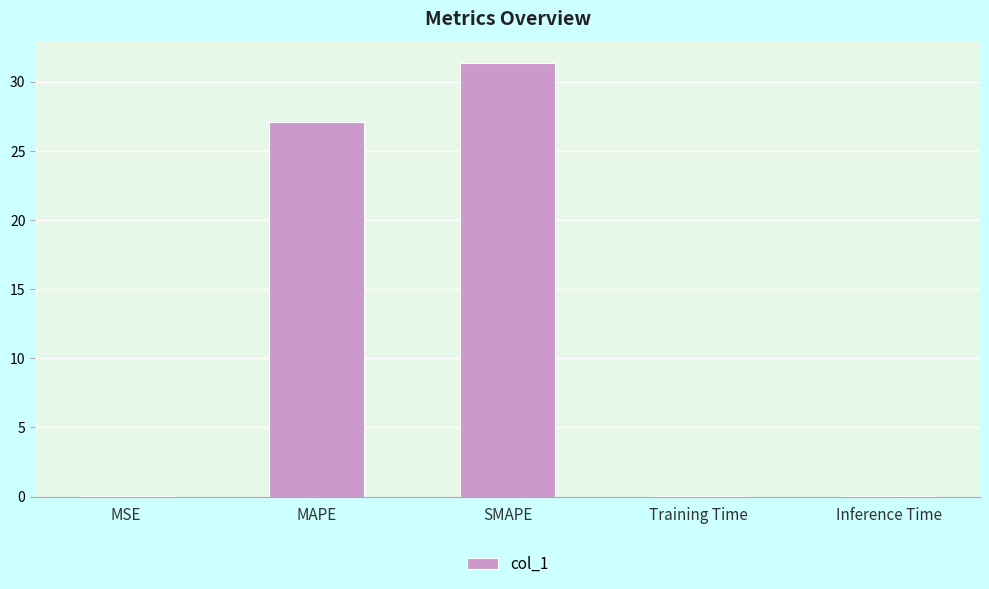

Is it true that the value at SMAPE is 31.3?

True